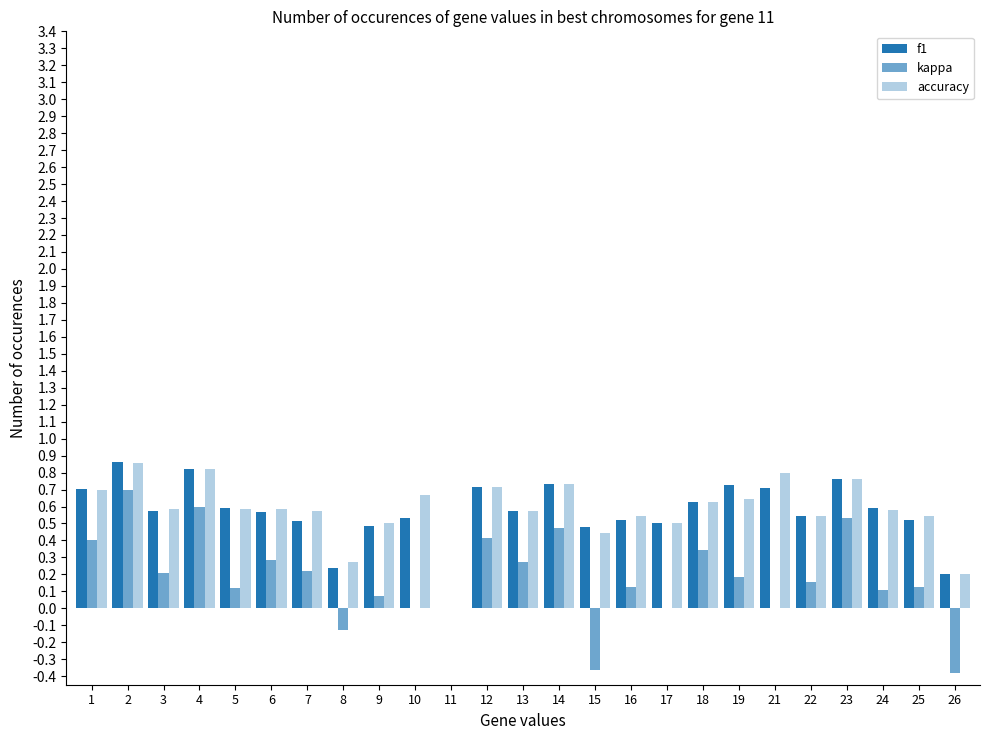

True or false: accuracy has a value of 0.2 at 26.

True